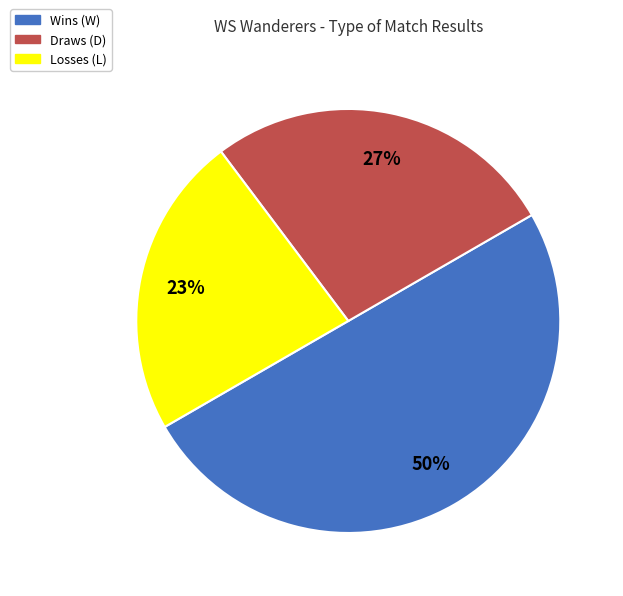

To the nearest percent, what is the average slice percentage?

33%